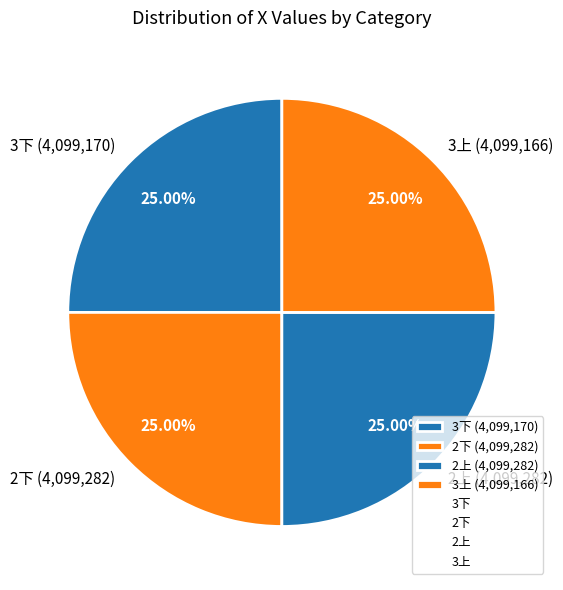

What percentage is the 3上 slice, to the nearest percent?

25%